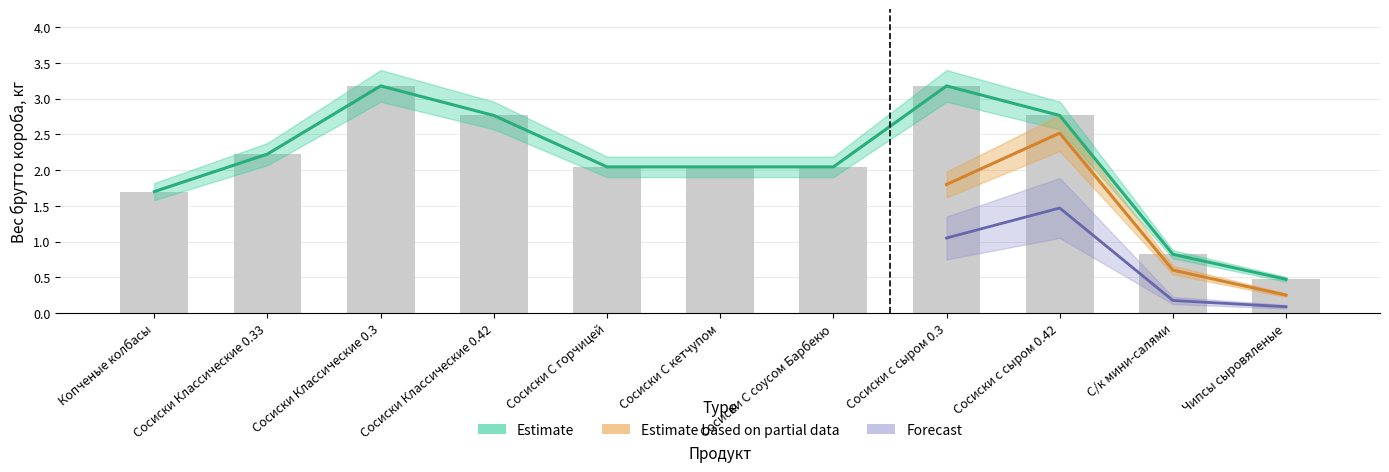

At which label does Estimate first exceed 2?

Сосиски Классические 0.33